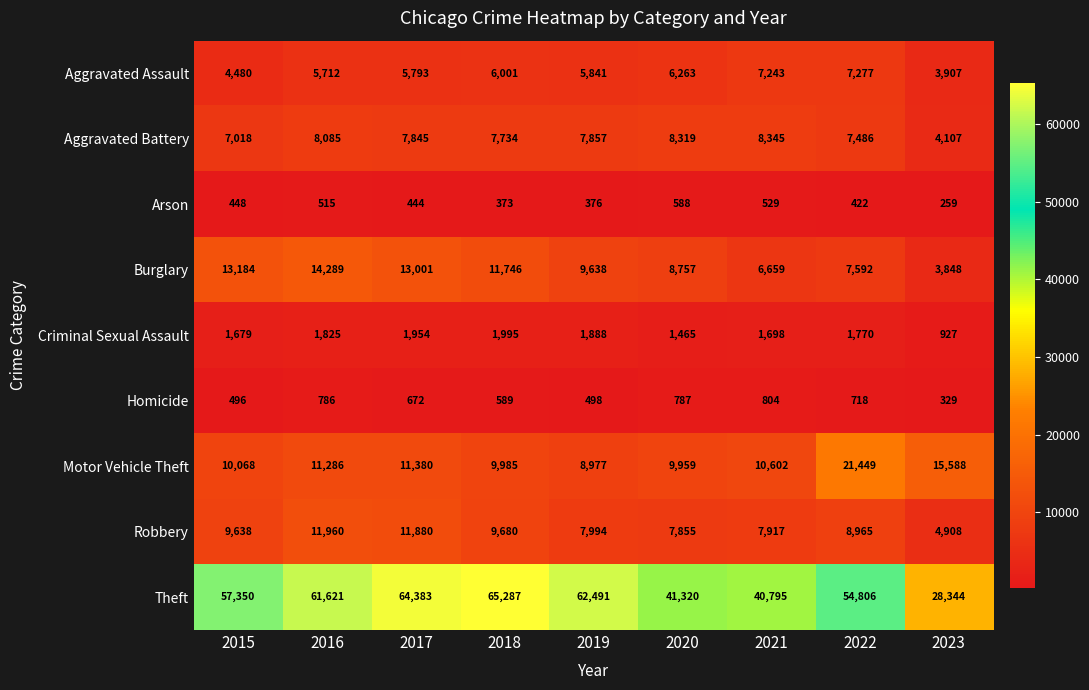

What is the minimum value for Theft?

28344